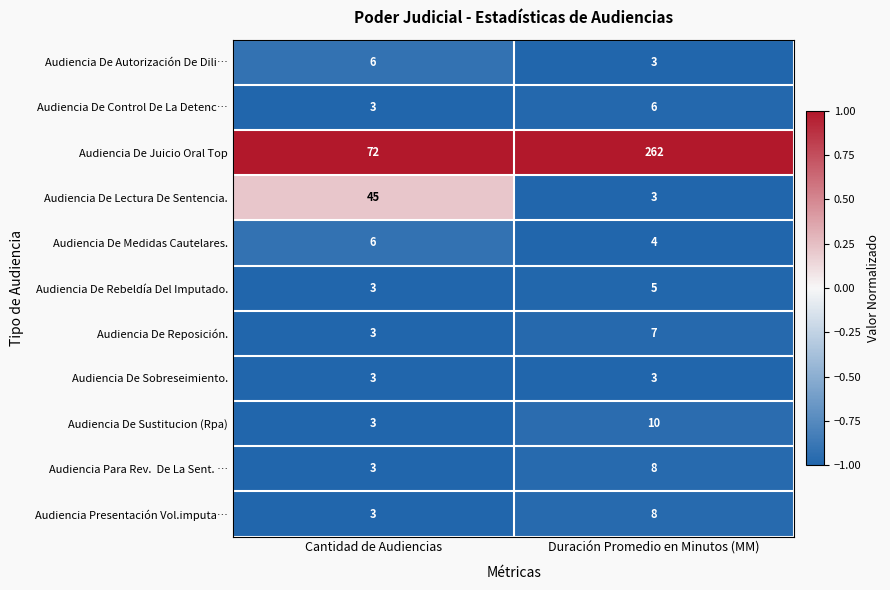

What is the average value of the Audiencia Presentación Vol.imputa… series?

6